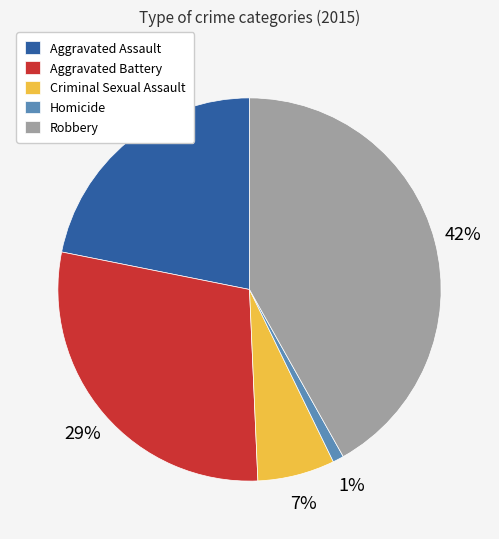

To the nearest percent, what is the difference between the largest and smallest slice percentages?

41%